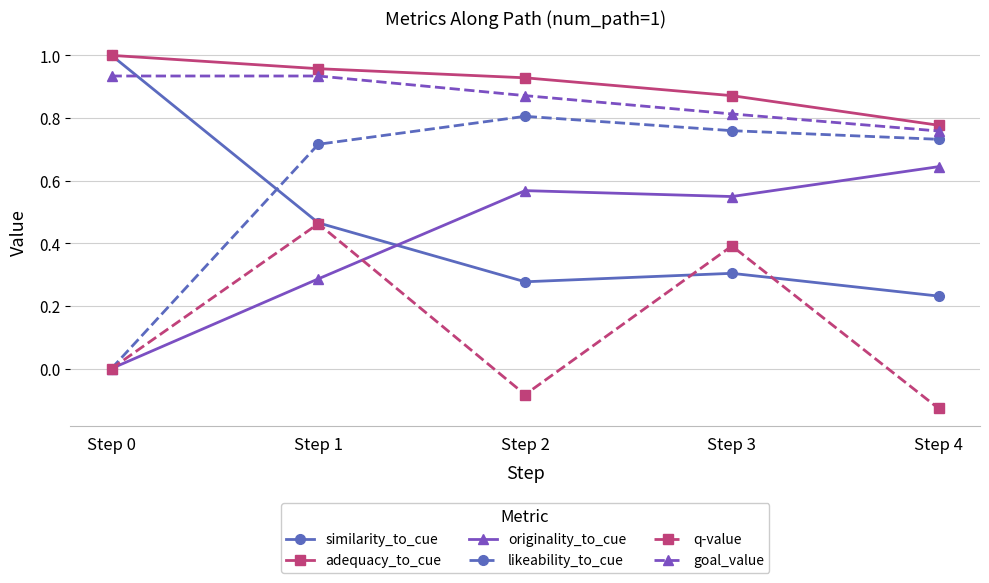

Which category has the highest value across all series?

Step 0